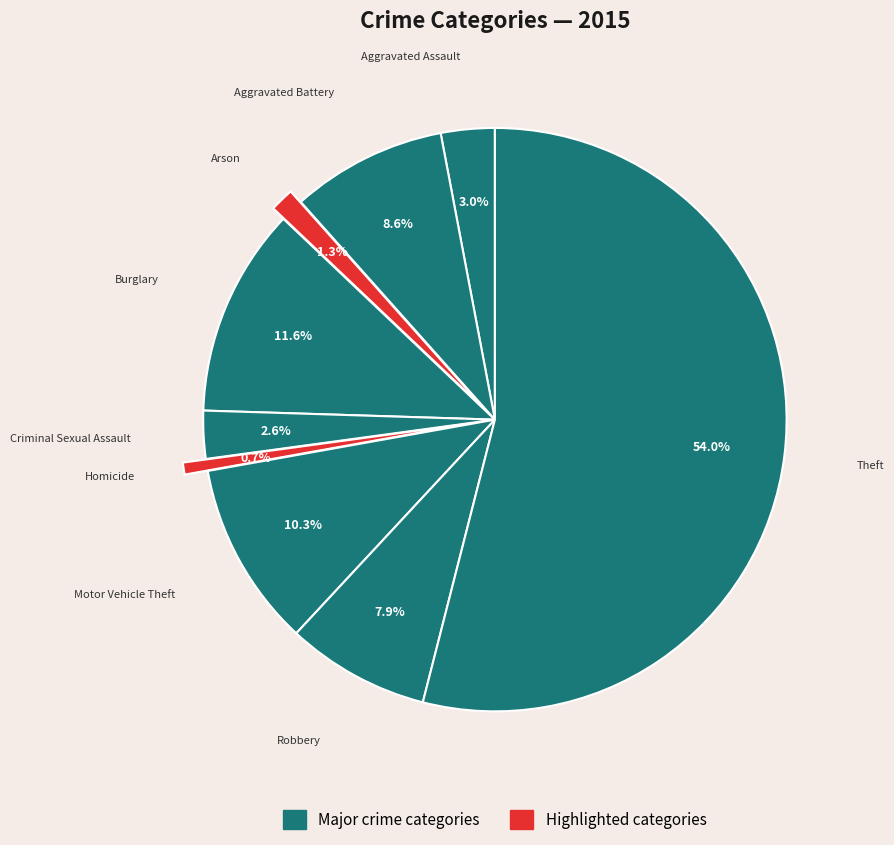

How many slices are in this pie chart?

9